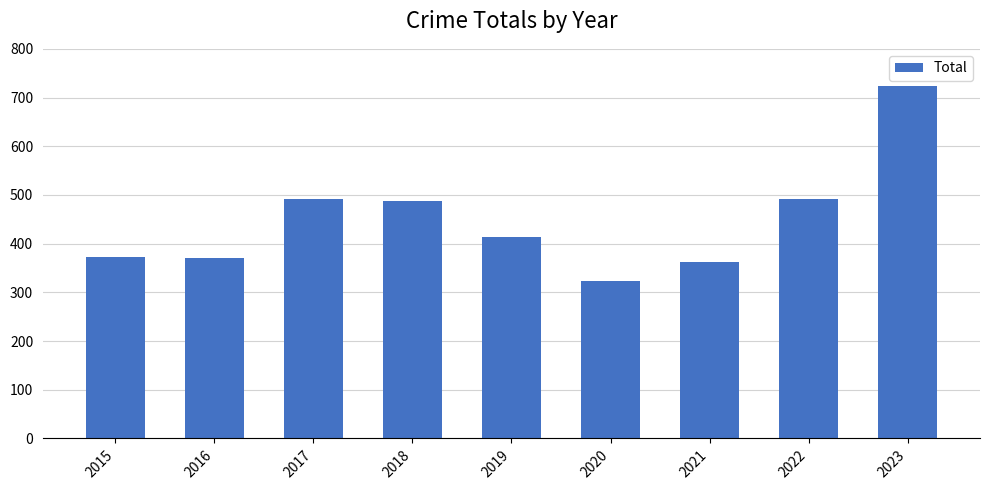

What is the ratio of the value at 2021 to the value at 2023?

0.5